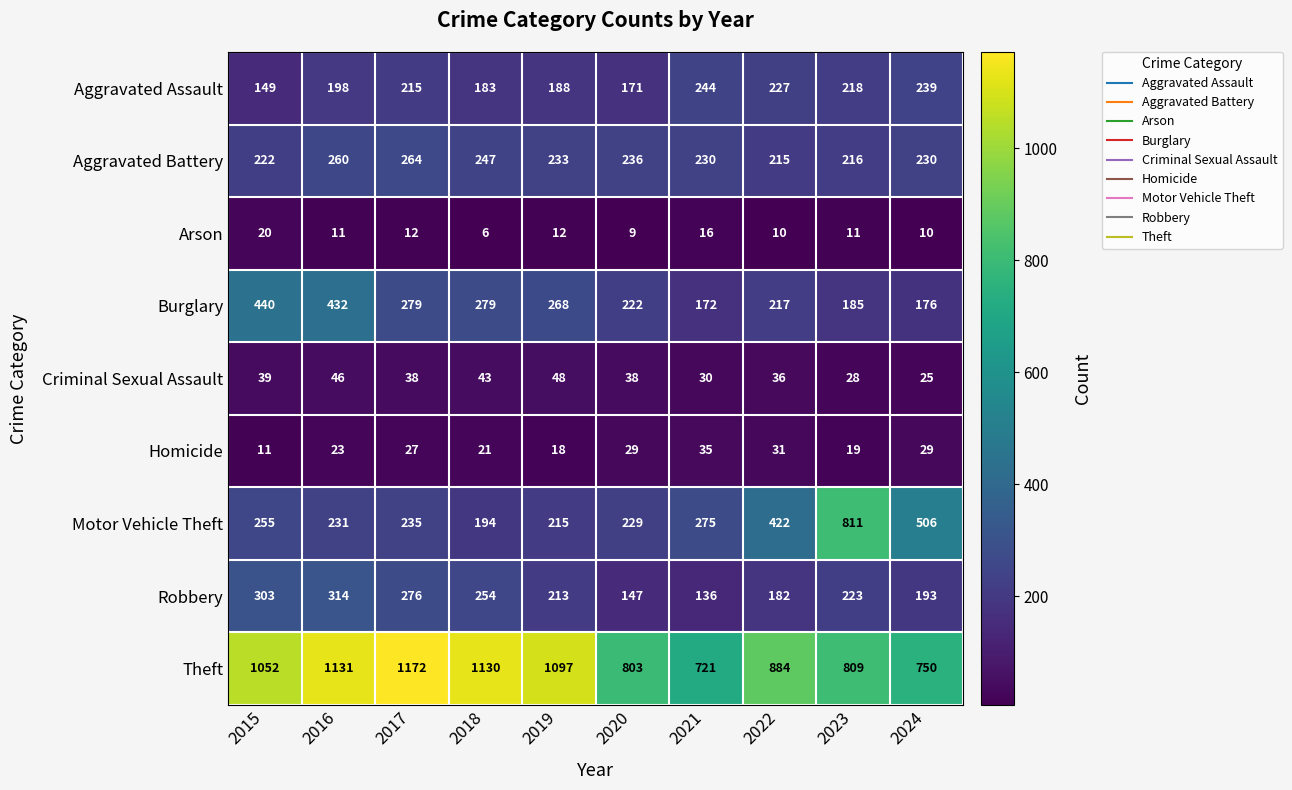

What is the difference between the maximum and minimum values in the Aggravated Battery series?

49